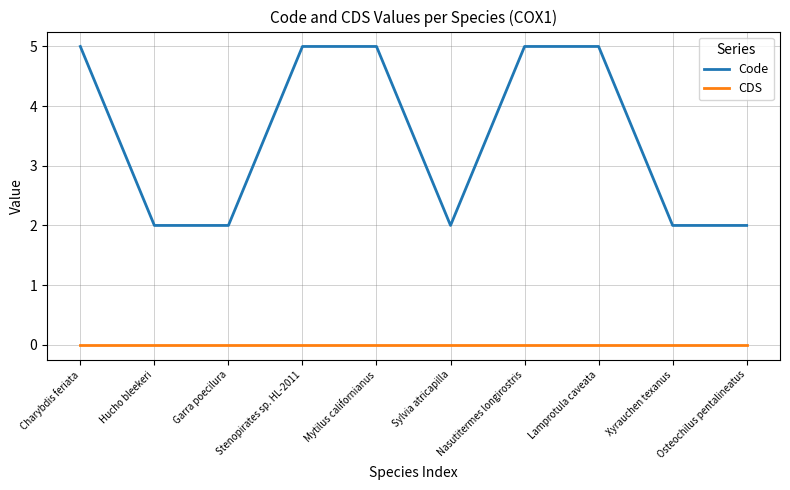

Rank the series by their average value, from lowest to highest.

CDS, Code